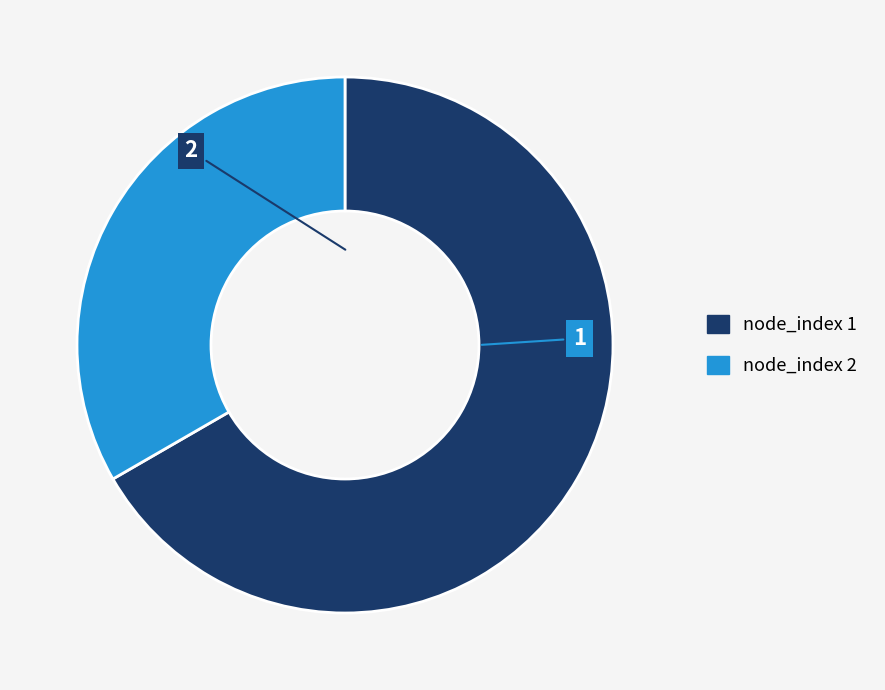

Do node_index 2 and node_index 1 together represent more than half of the pie?

Yes